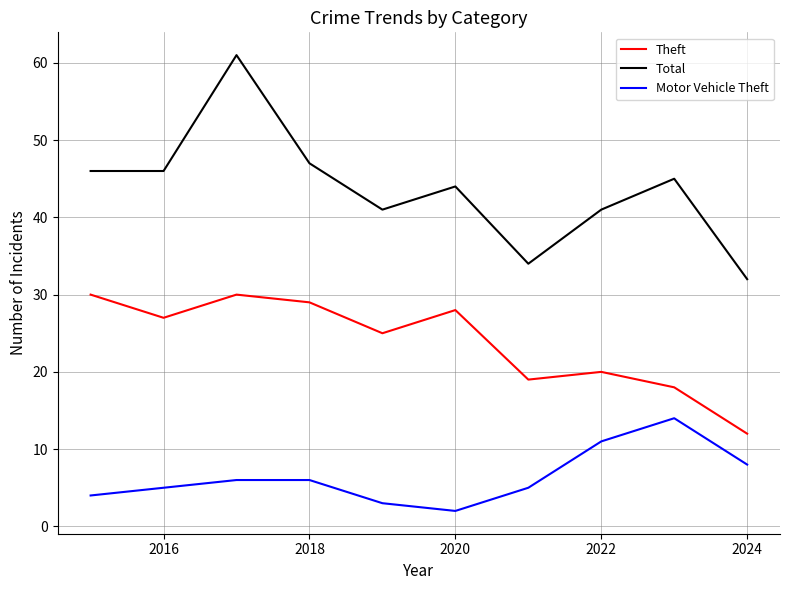

Which series has the largest range (max minus min)?

Total